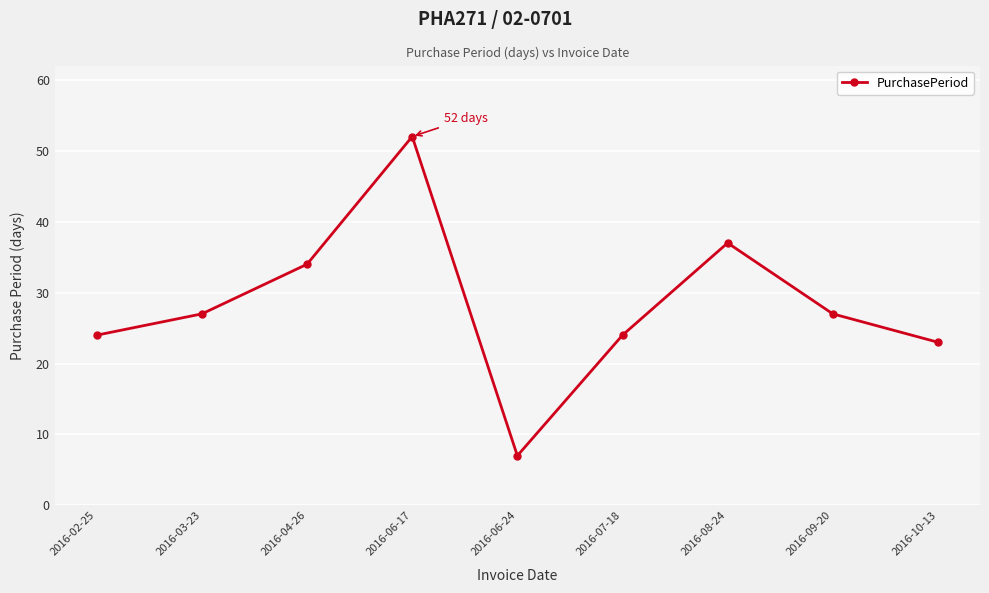

What is the ratio of the value at 2016-09-20 to the value at 2016-06-24?

3.9